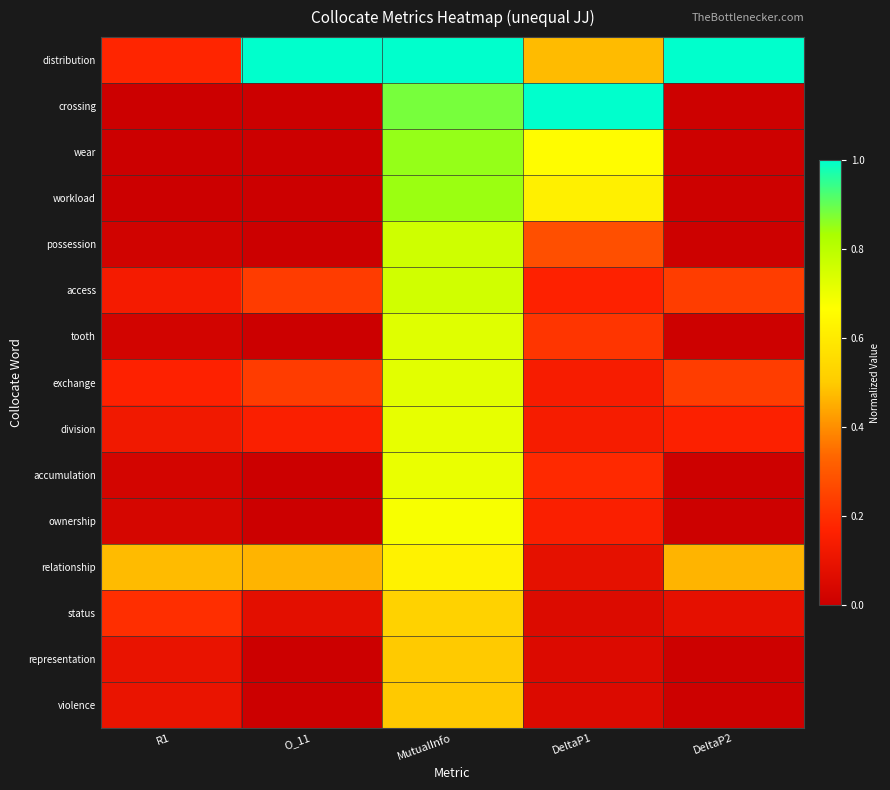

At how many categories does at least one series exceed 0?

5